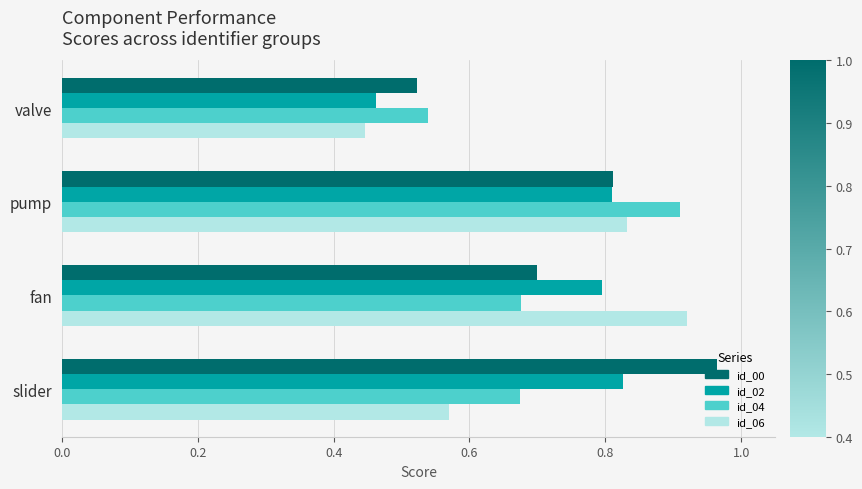

Count the id_04 values in the range 0 to 1.

4